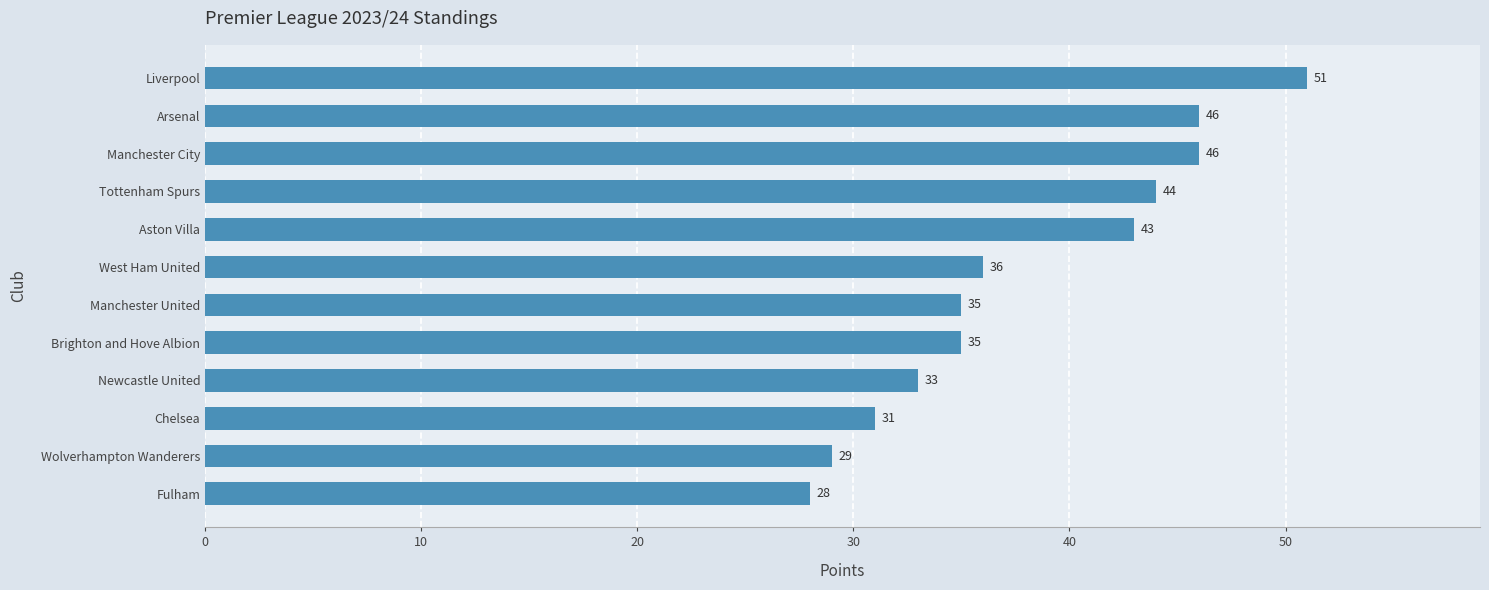

What is the smallest value displayed?

28